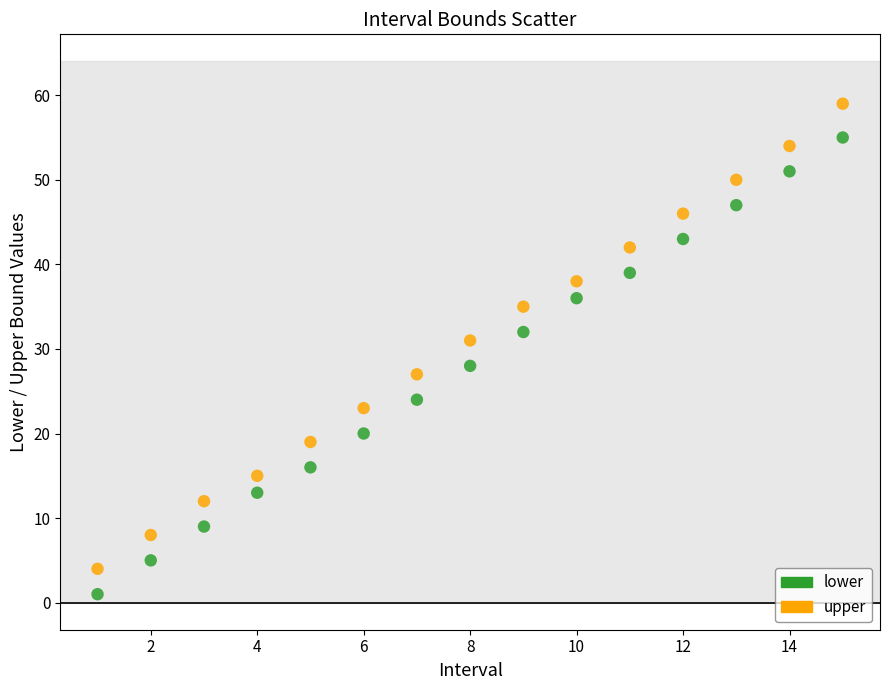

Which series contains the lowest Y value?

lower